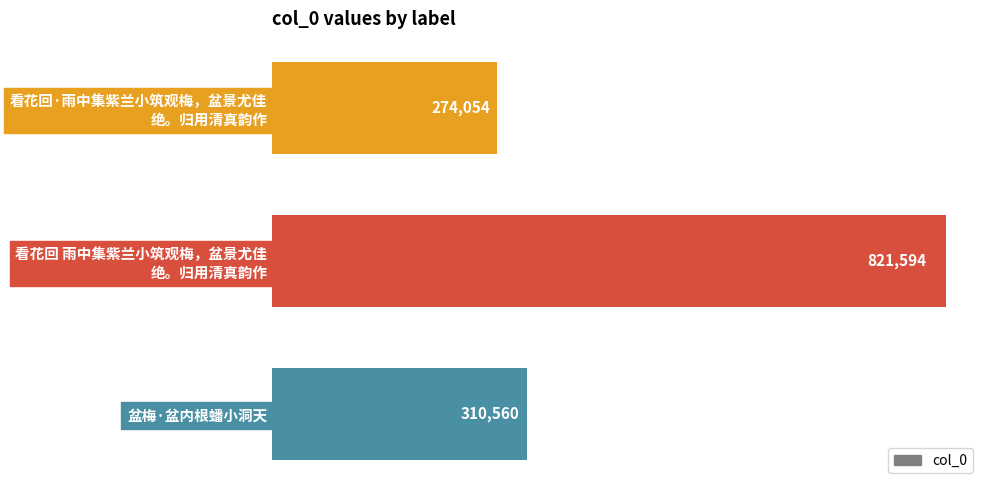

Are the bars grouped side by side (vs. stacked)?

No